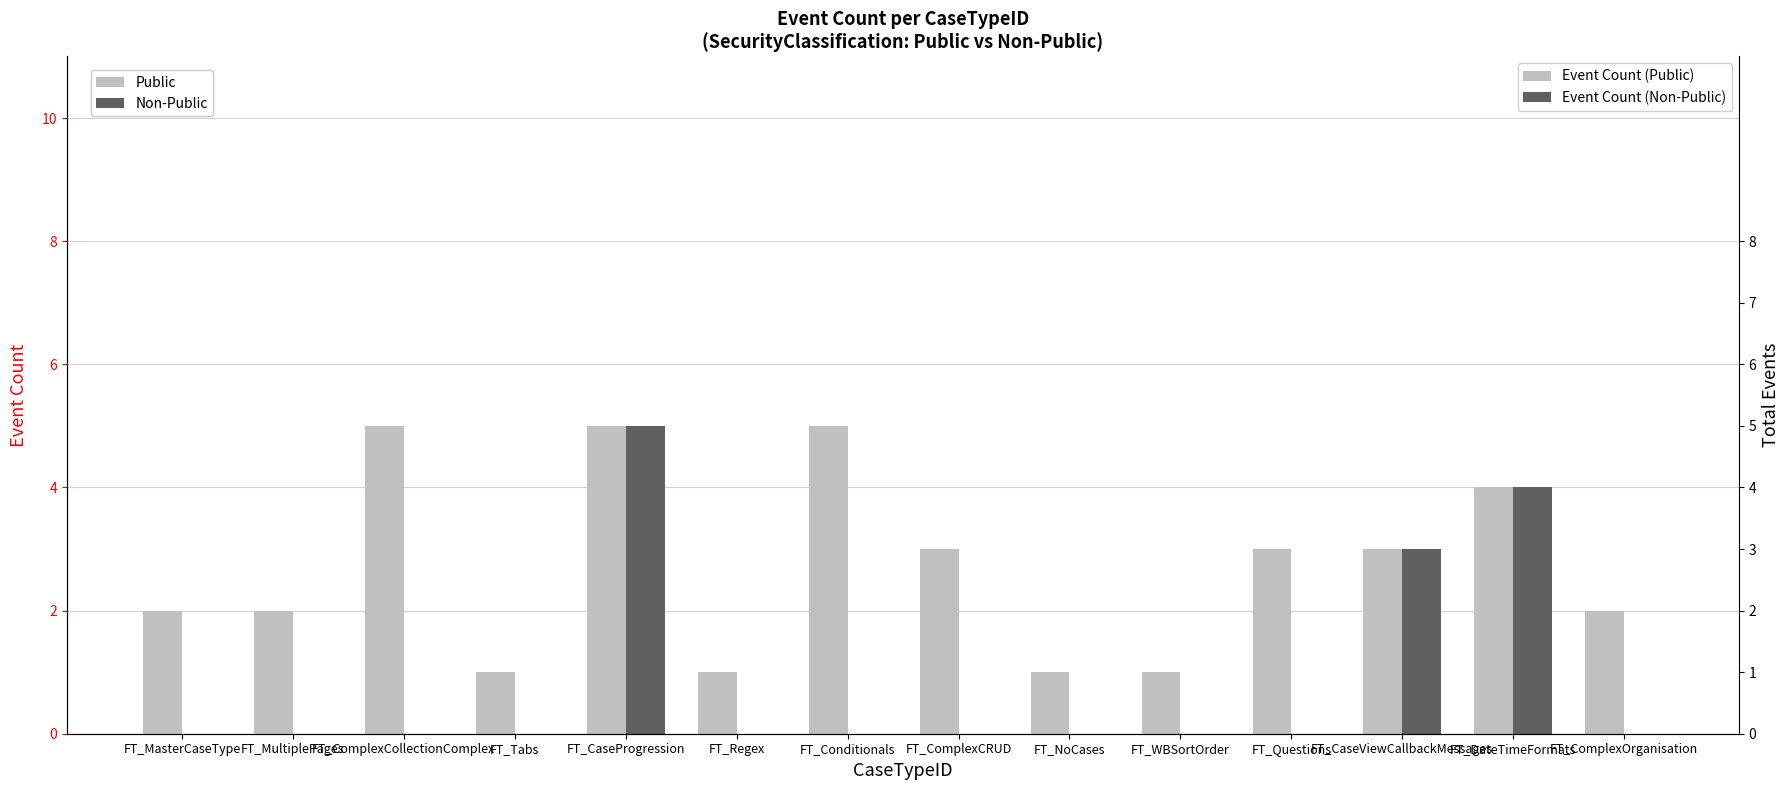

Reading left to right, list all the values displayed in this chart.

Public: FT_MasterCaseType=2	FT_MultiplePages=2	FT_ComplexCollectionComplex=5	FT_Tabs=1	FT_CaseProgression=5	FT_Regex=1	FT_Conditionals=5	FT_ComplexCRUD=3	FT_NoCases=1	FT_WBSortOrder=1	FT_Questions=3	FT_CaseViewCallbackMessages=3	FT_DateTimeFormats=4	FT_ComplexOrganisation=2
Non-Public: FT_MasterCaseType=0	FT_MultiplePages=0	FT_ComplexCollectionComplex=0	FT_Tabs=0	FT_CaseProgression=5	FT_Regex=0	FT_Conditionals=0	FT_ComplexCRUD=0	FT_NoCases=0	FT_WBSortOrder=0	FT_Questions=0	FT_CaseViewCallbackMessages=3	FT_DateTimeFormats=4	FT_ComplexOrganisation=0